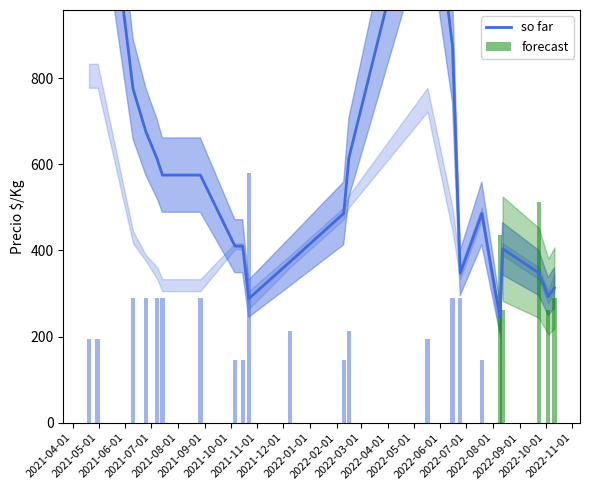

What is the label of the 4th bar from the left?

2021-07-01